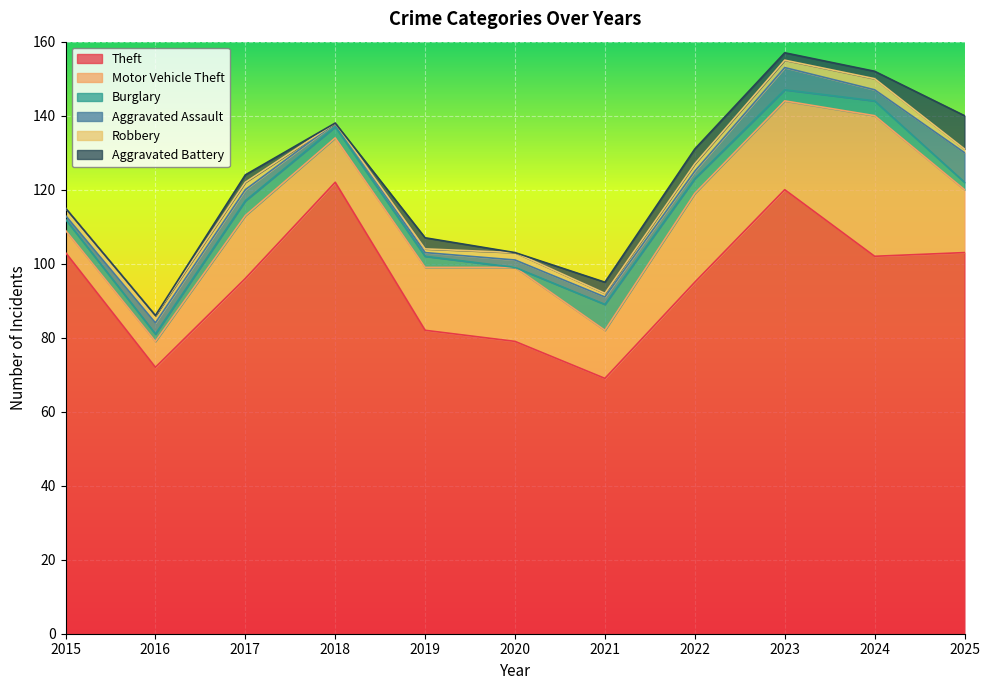

What is the highest value of the Theft series?

122